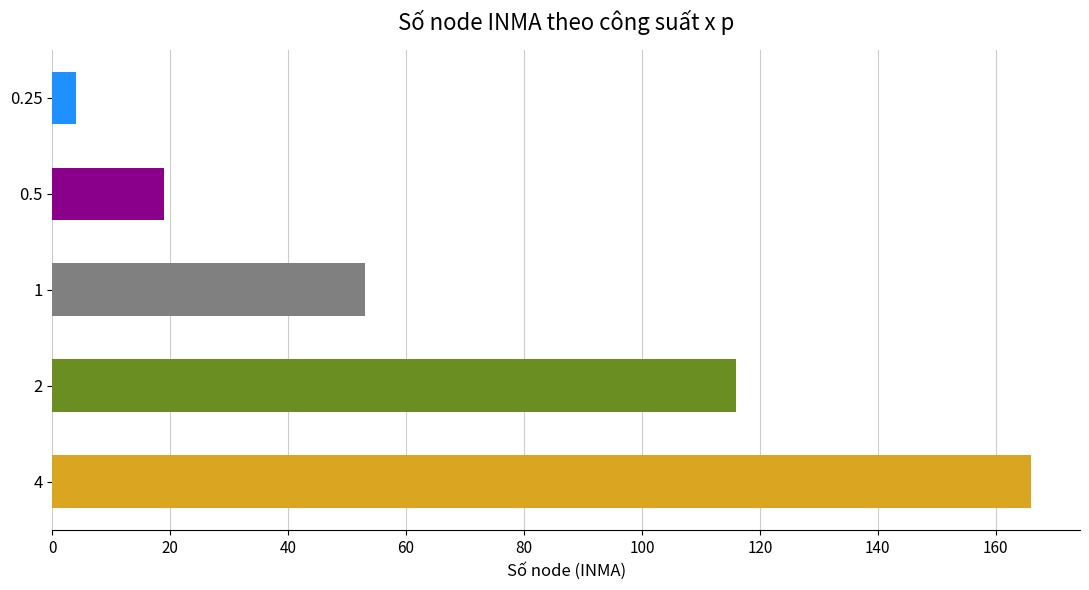

What is the average value?

72